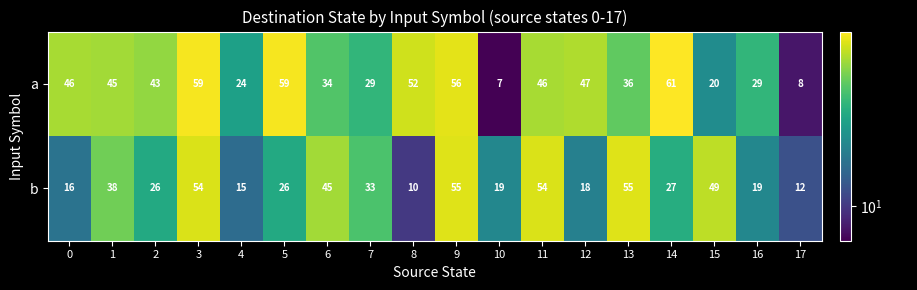

Rank the series by their average value, from highest to lowest.

a, b